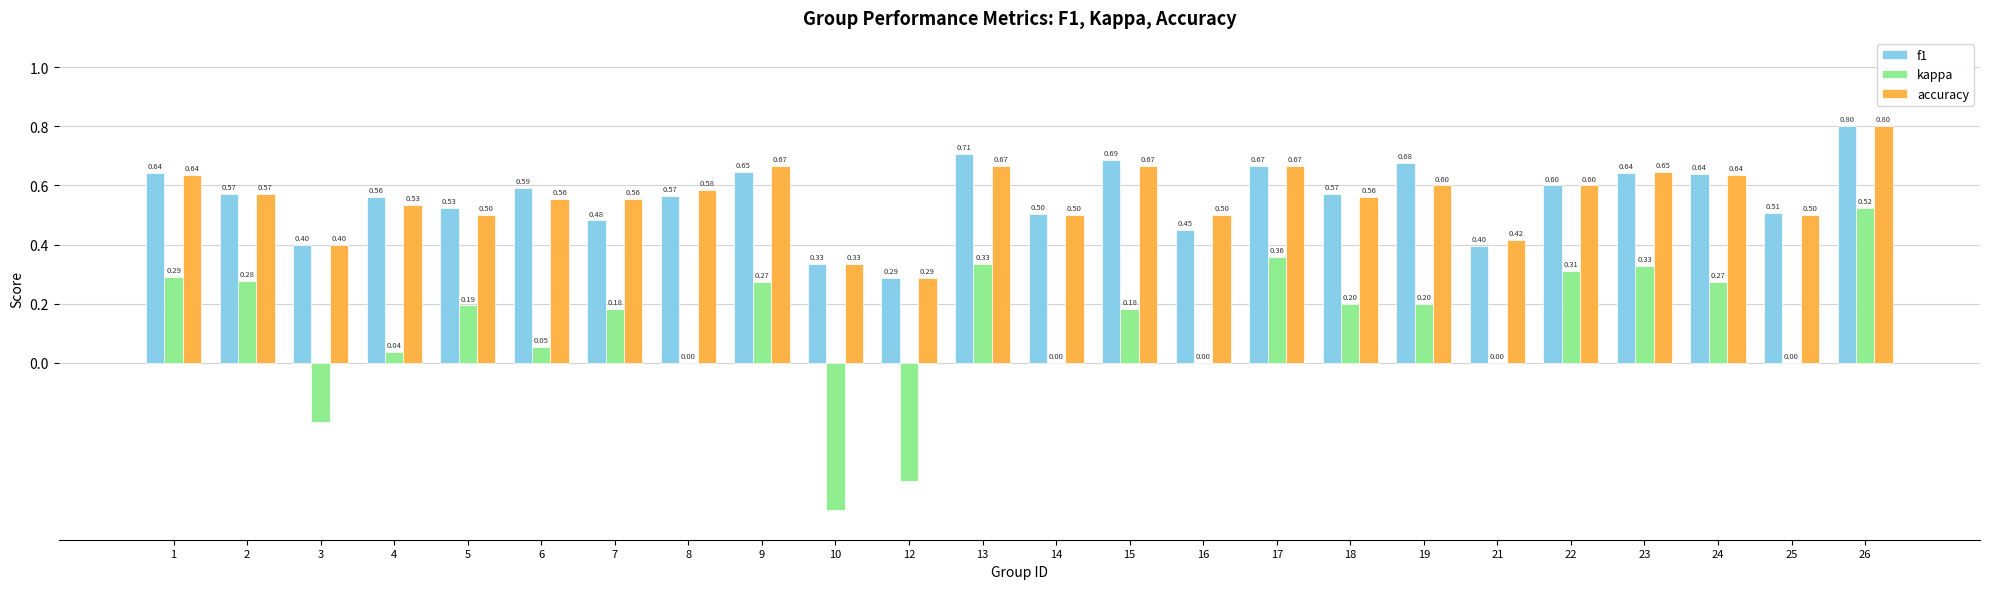

Which series changed the most between 12 and 13?

kappa